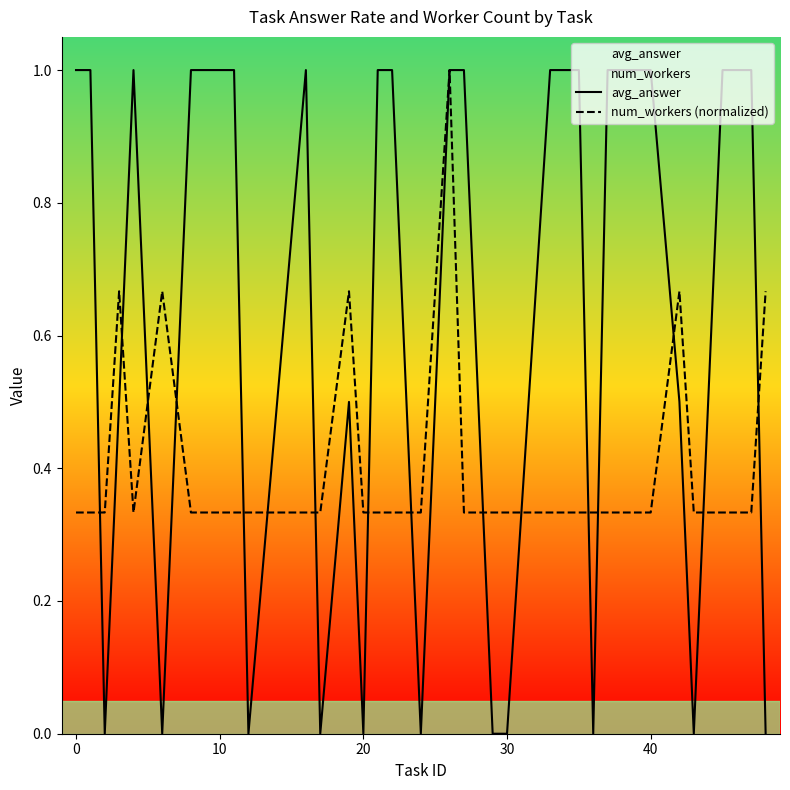

True or false: avg_answer and num_workers (normalized) cross at least once.

True